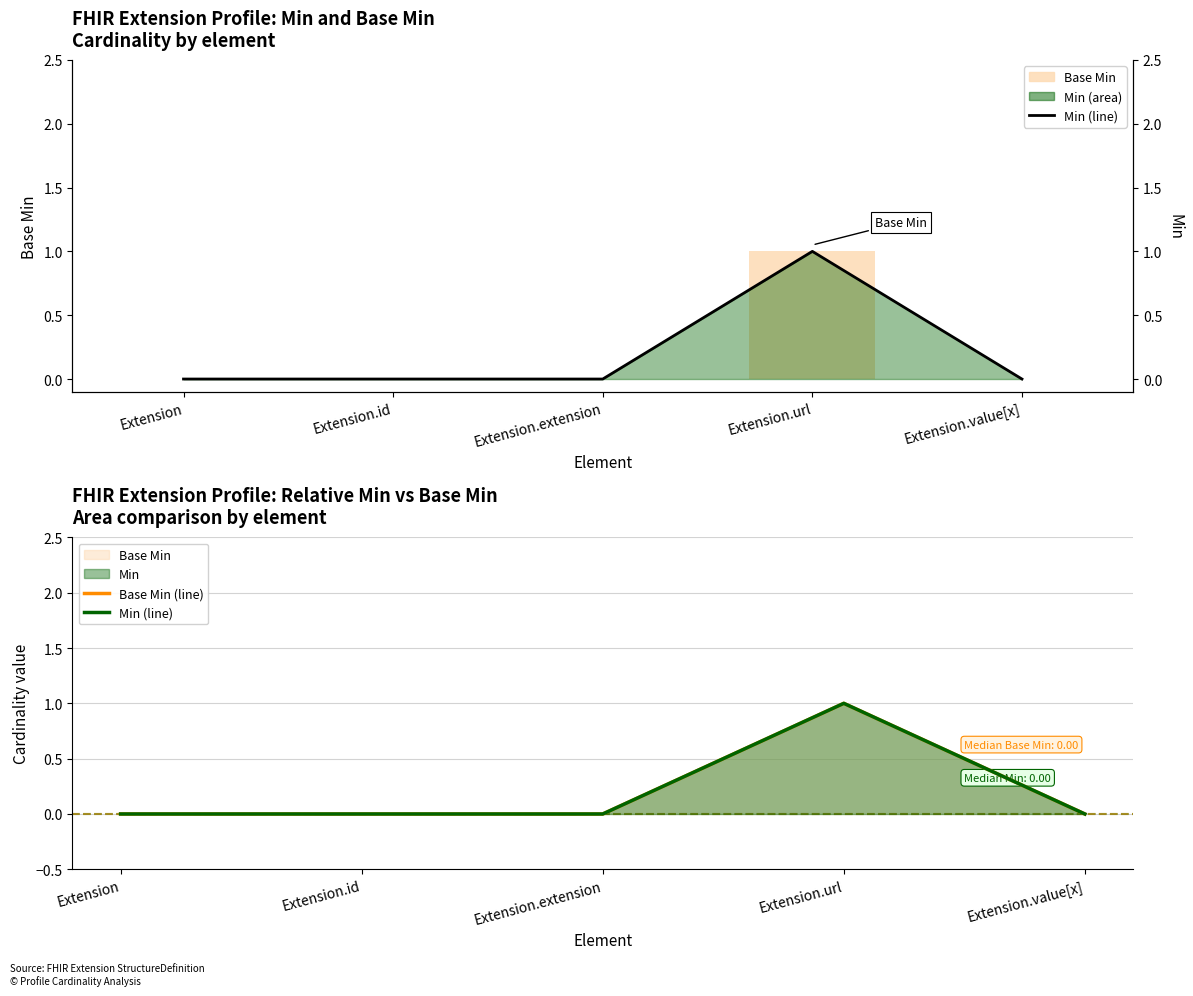

Rank the categories by Base Min (line) value from lowest to highest.

Extension, Extension.id, Extension.extension, Extension.value[x], Extension.url